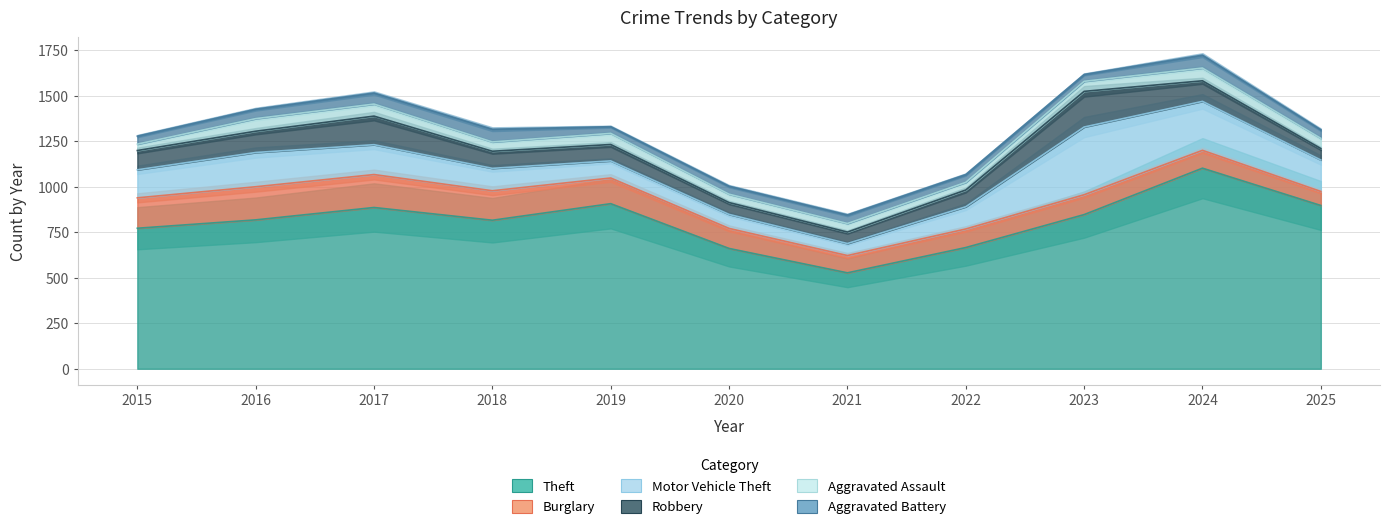

Rank the categories by Burglary value from highest to lowest.

2016, 2017, 2015, 2018, 2019, 2020, 2023, 2022, 2024, 2021, 2025